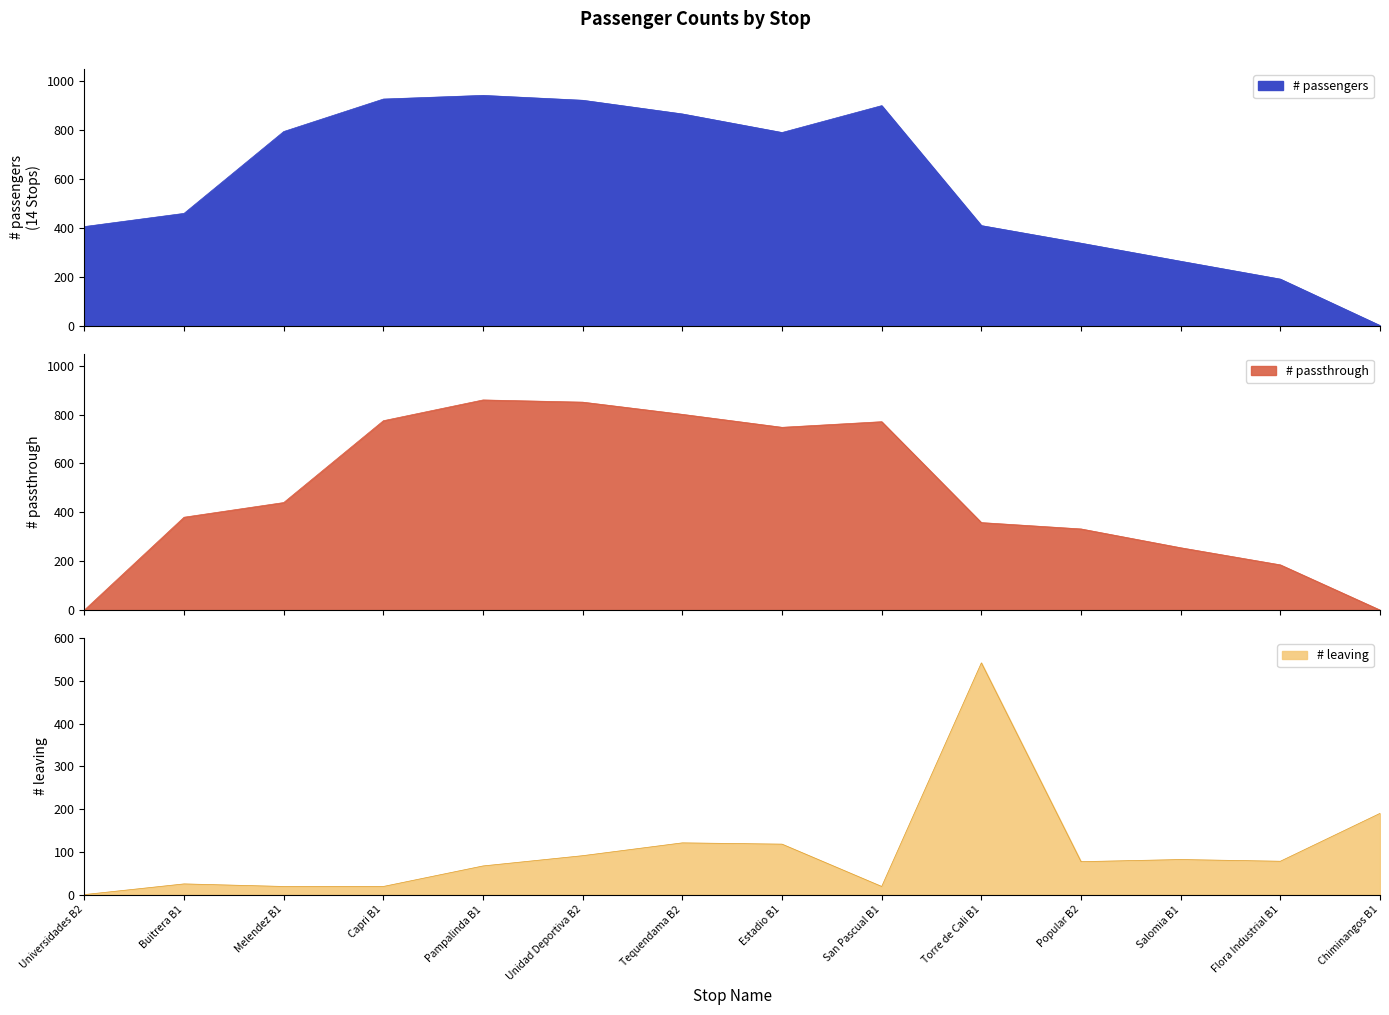

Reading left to right, transcribe all the data shown in this chart.

# passengers: Universidades B2=405	Buitrera B1=459	Melendez B1=794	Capri B1=927	Pampalinda B1=942	Unidad Deportiva B2=922	Tequendama B2=866	Estadio B1=790	San Pascual B1=900	Torre de Cali B1=409	Popular B2=337	Salomia B1=263	Flora Industrial B1=190	Chiminangos B1=0
# passthrough: Universidades B2=0	Buitrera B1=380	Melendez B1=440	Capri B1=775	Pampalinda B1=860	Unidad Deportiva B2=851	Tequendama B2=801	Estadio B1=748	San Pascual B1=771	Torre de Cali B1=358	Popular B2=332	Salomia B1=255	Flora Industrial B1=185	Chiminangos B1=0
# leaving: Universidades B2=0	Buitrera B1=25	Melendez B1=19	Capri B1=19	Pampalinda B1=67	Unidad Deportiva B2=91	Tequendama B2=121	Estadio B1=118	San Pascual B1=19	Torre de Cali B1=542	Popular B2=77	Salomia B1=82	Flora Industrial B1=78	Chiminangos B1=190